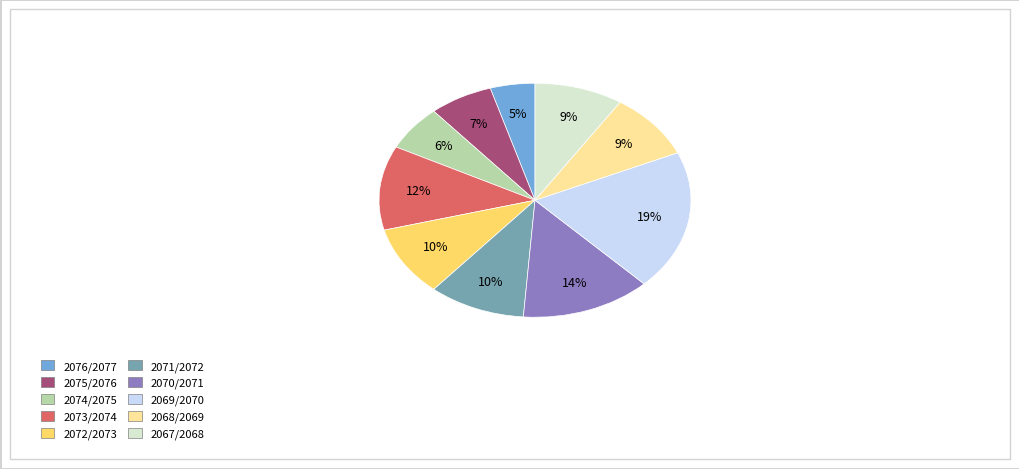

The 2068/2069 slice represents 1% of the pie. True or false?

False